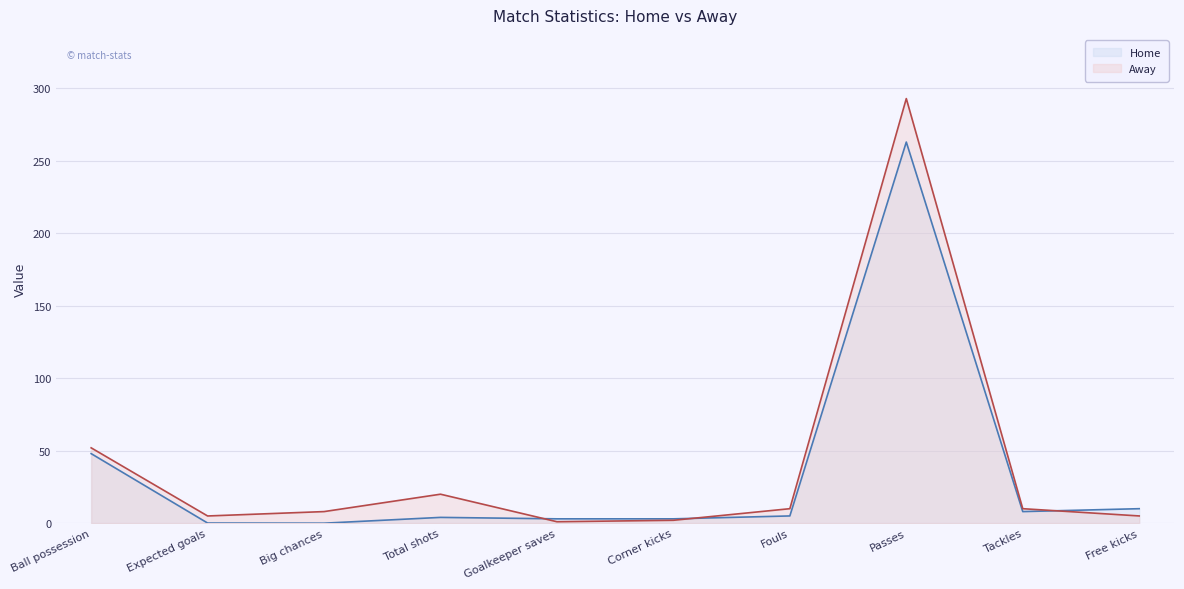

Rank the series at Tackles from lowest to highest value.

Home, Away